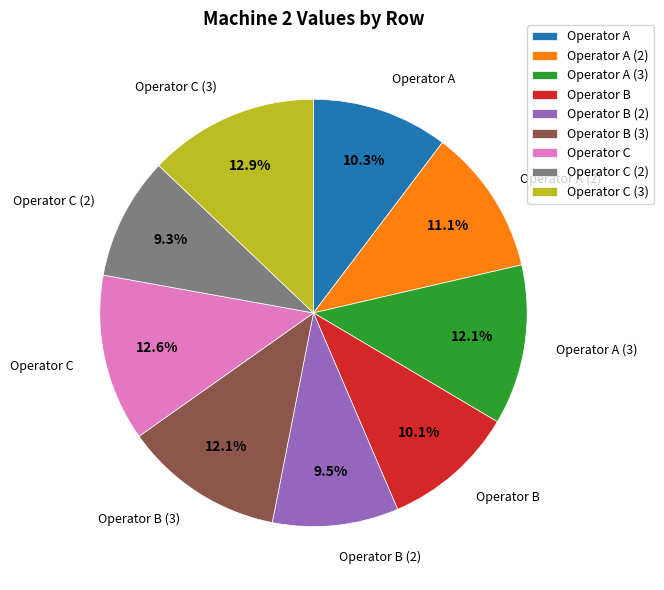

To the nearest percent, what is the combined percentage of Operator C (3) and Operator A (3)?

25%